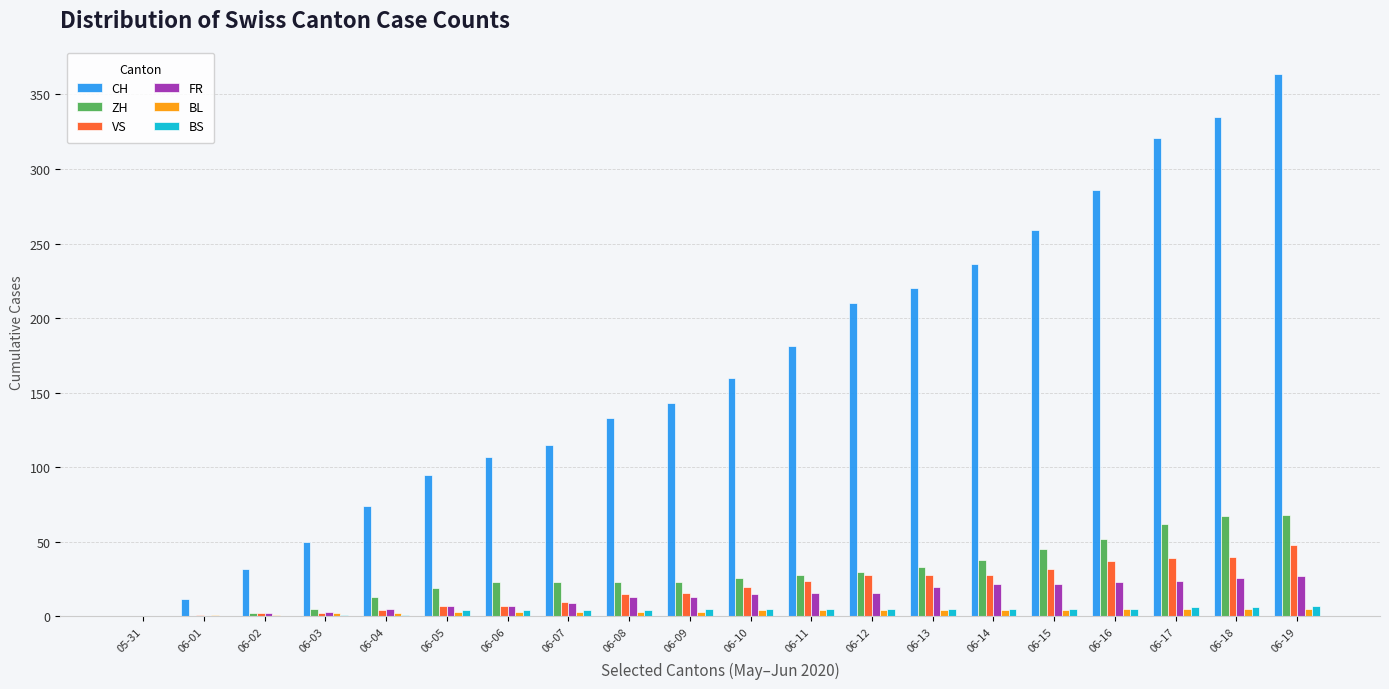

Is the value of BS at 06-17 greater than the value of CH at 06-05?

No